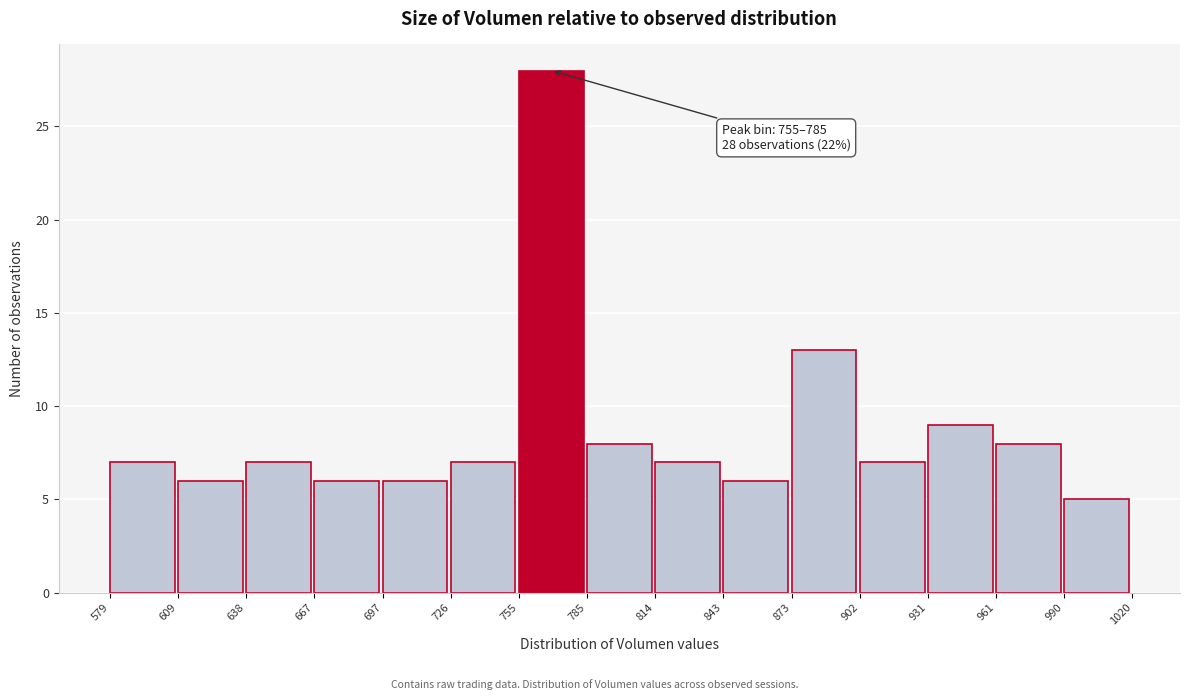

Over which range of the x-axis is the bar tallest?

755 to 785